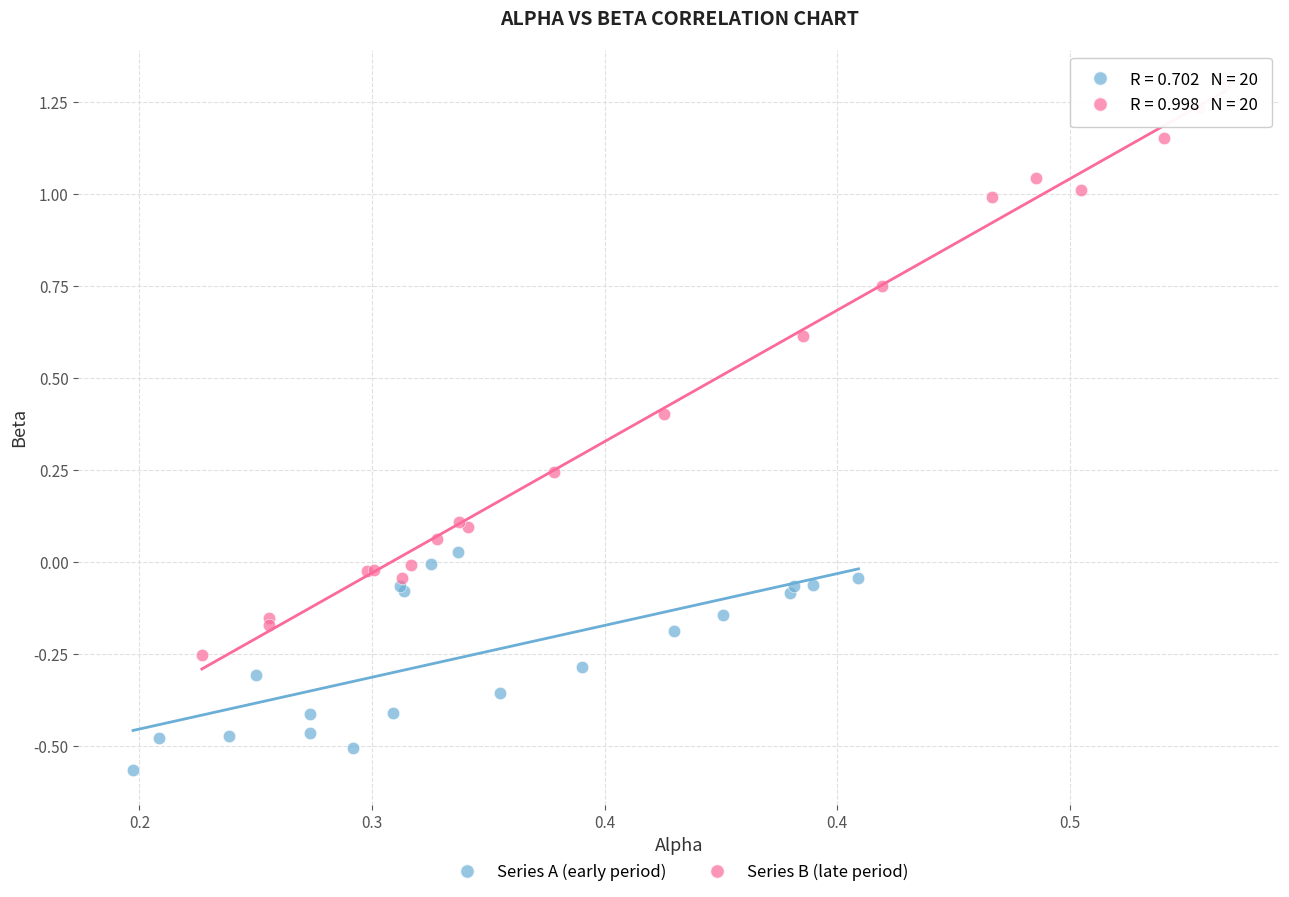

Which series reaches the minimum Y coordinate?

Series A (early period)